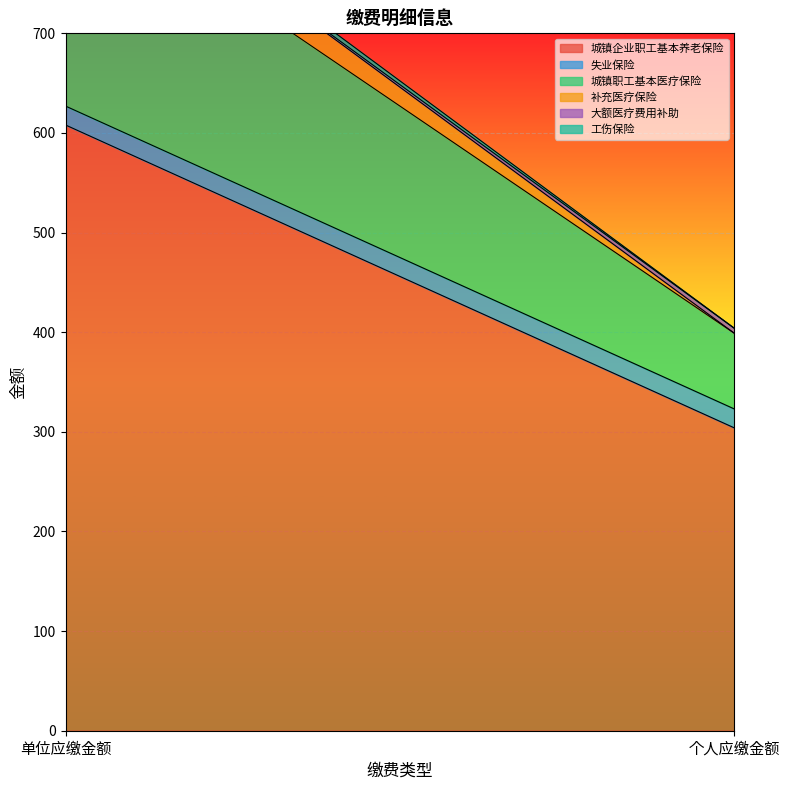

Which category has the highest value in the 补充医疗保险 series?

单位应缴金额